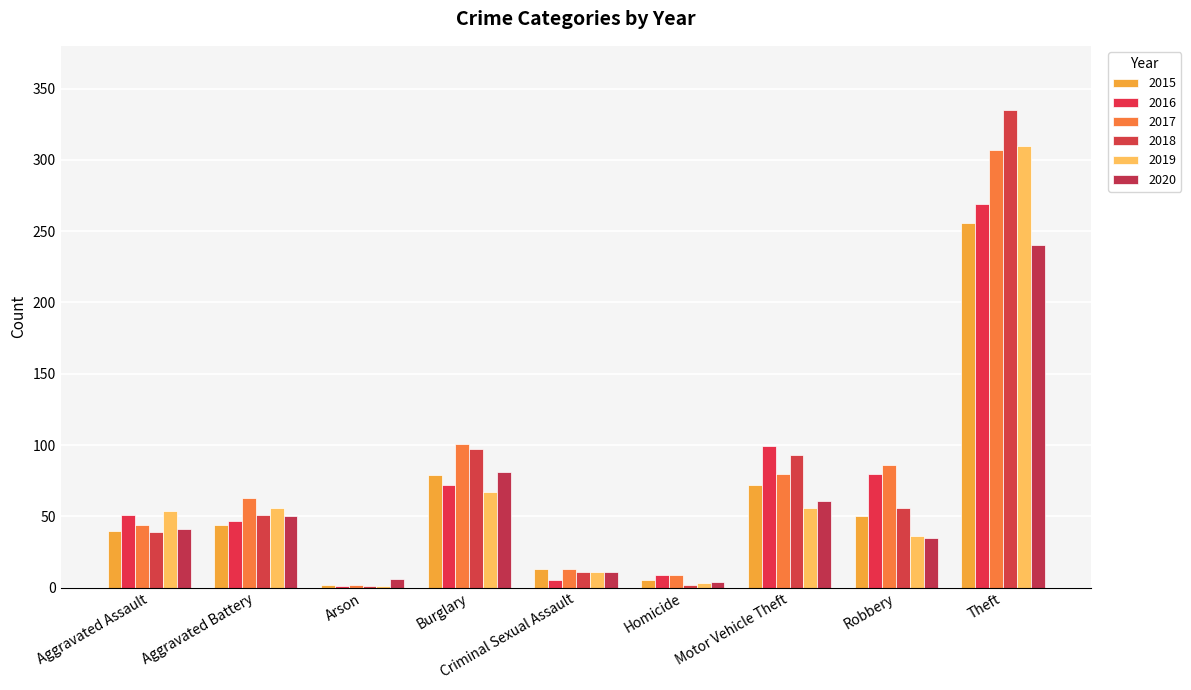

Are the bars grouped side by side (vs. stacked)?

Yes